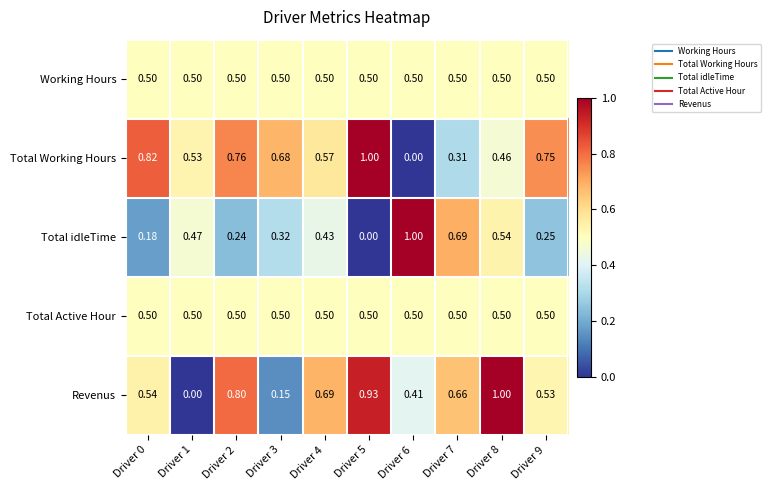

How many categories are shown in the chart?

10